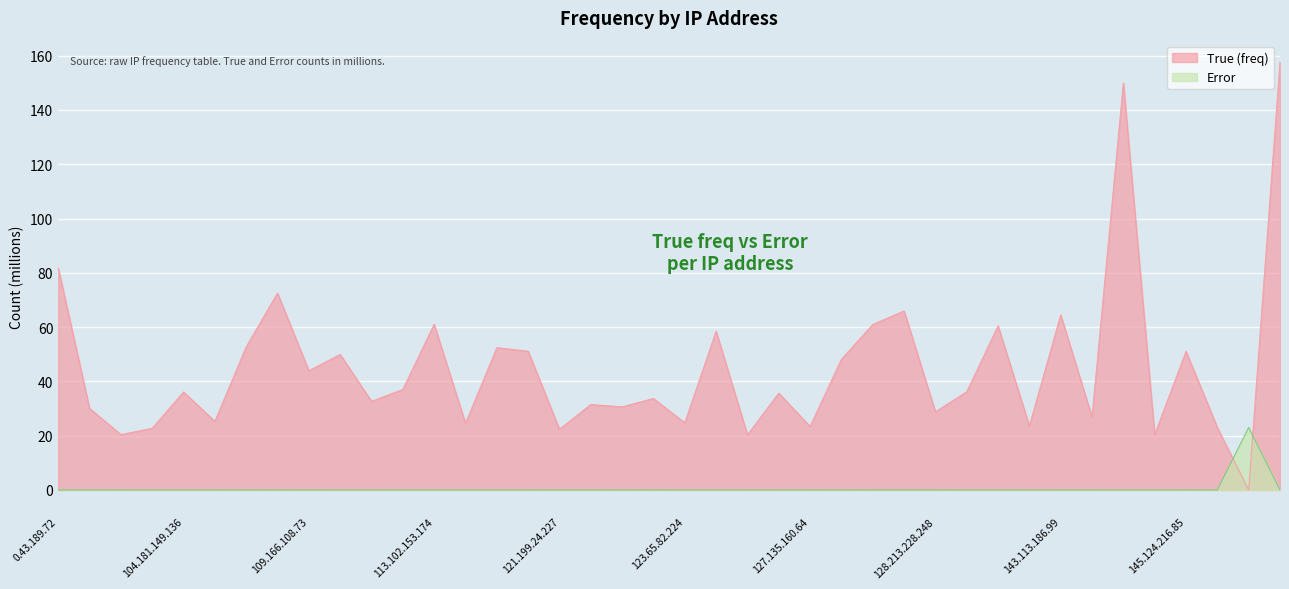

How many intersections are there between True (freq) and Error?

2